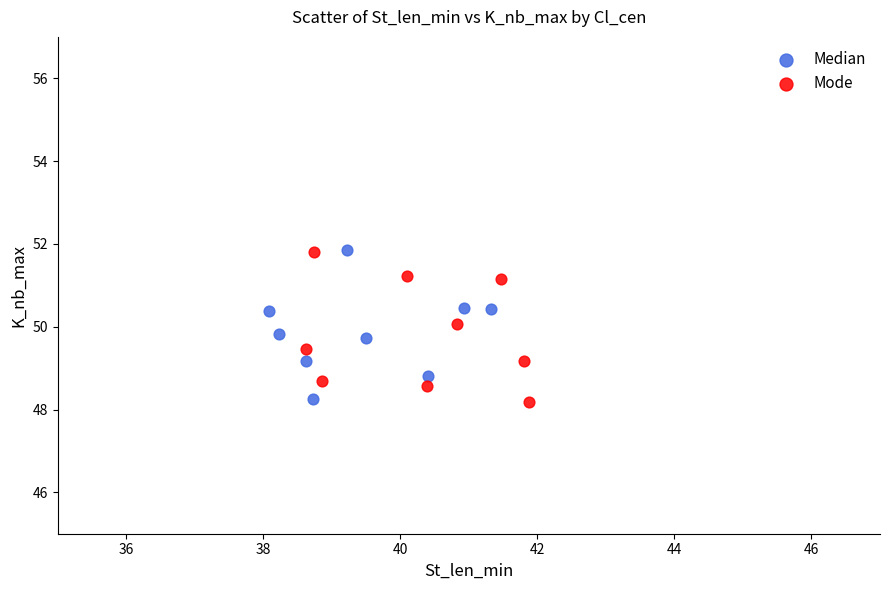

What are all the series names shown in the legend?

Median, Mode